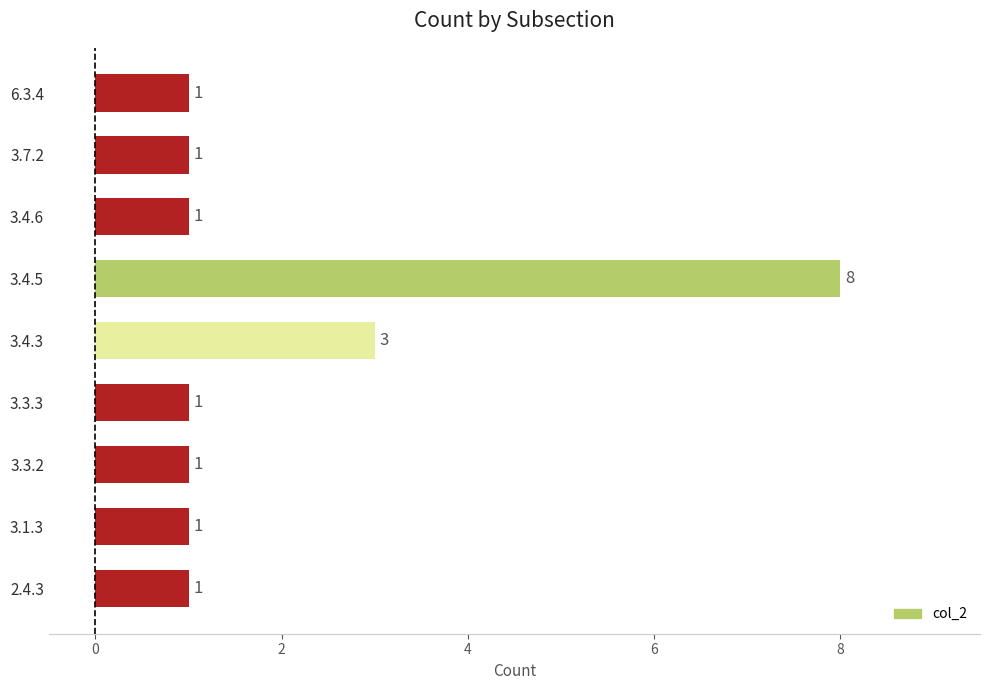

Reading bottom to top, list all the values displayed in this chart.

2.4.3=1	3.1.3=1	3.3.2=1	3.3.3=1	3.4.3=3	3.4.5=8	3.4.6=1	3.7.2=1	6.3.4=1